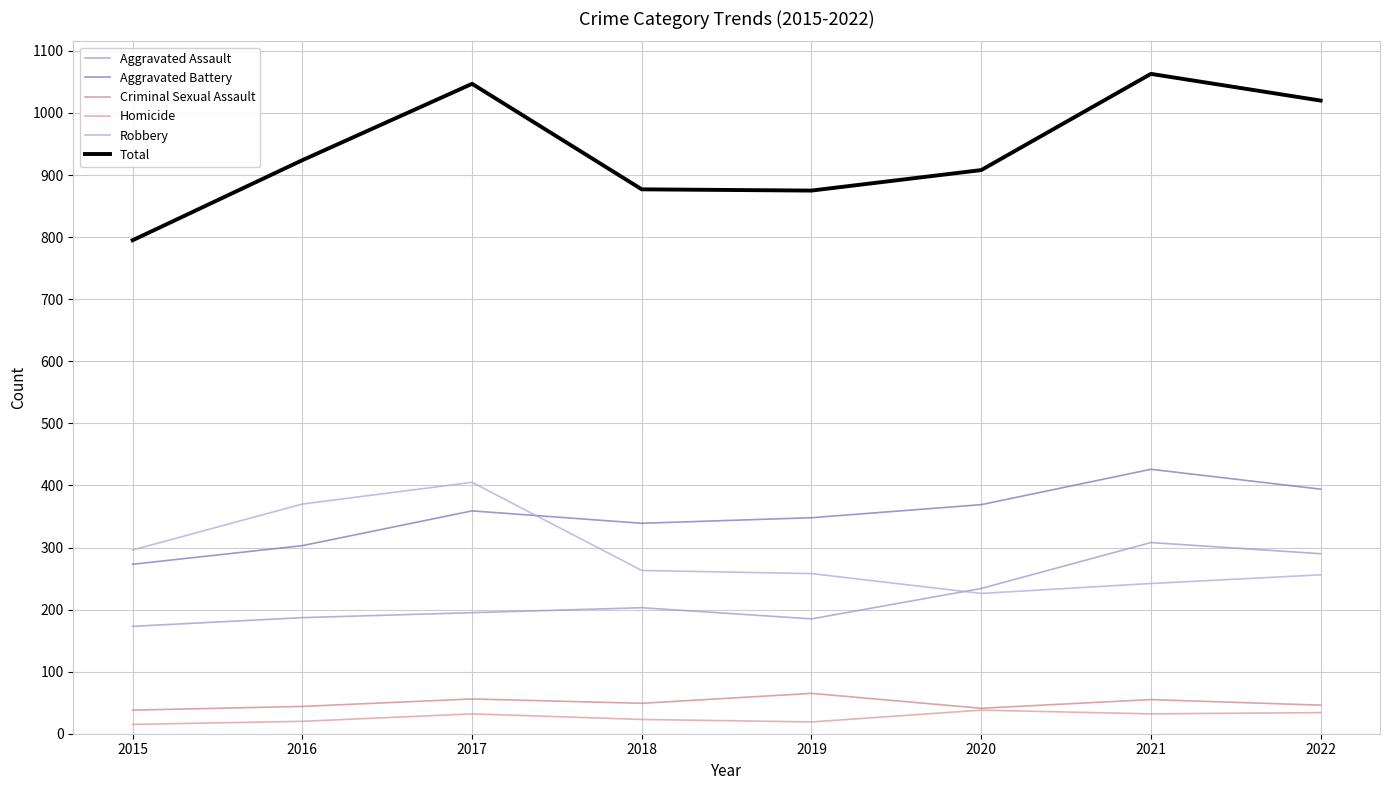

The value of Total at 2022 is 1020. True or false?

True